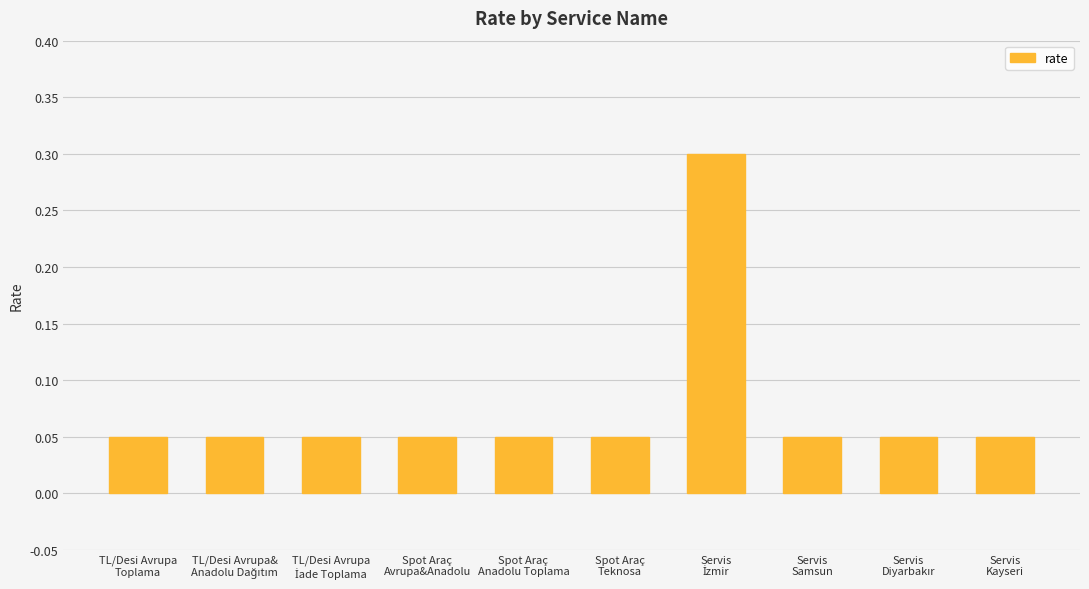

What is the maximum value shown in the chart?

0.3